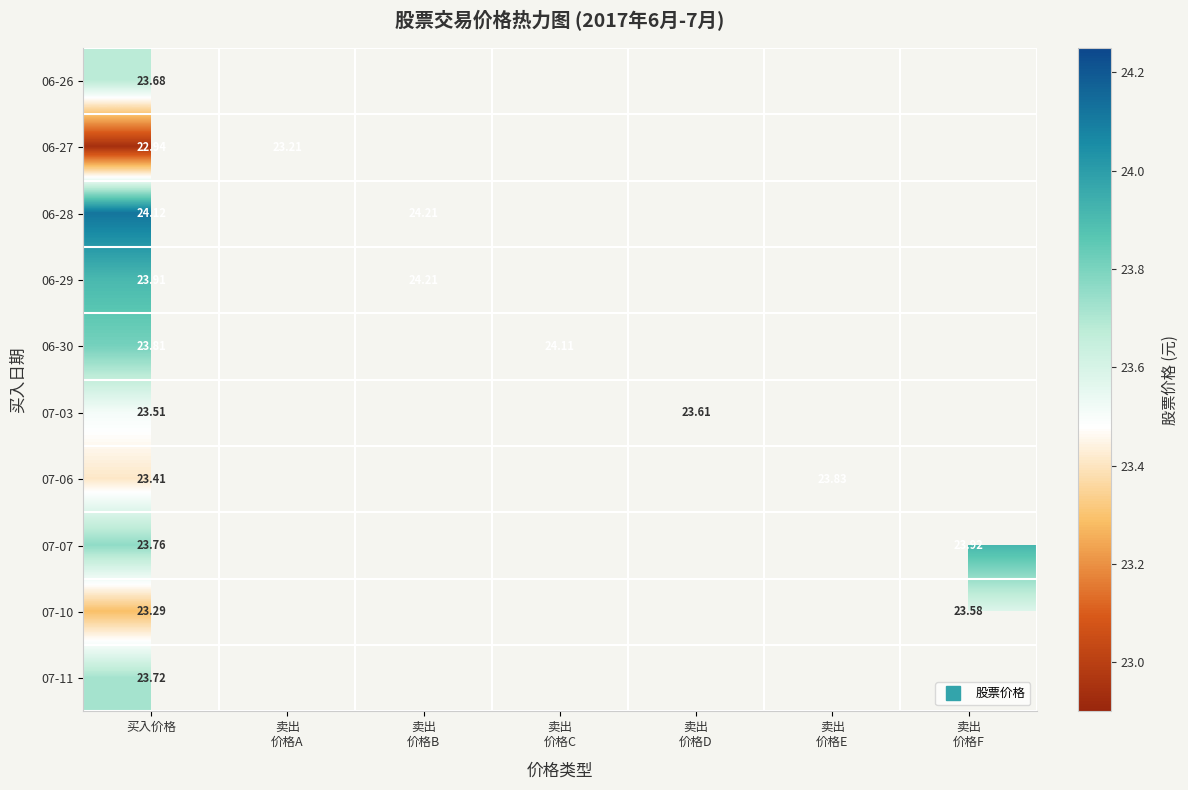

Is the value of 06-27 at 卖出 价格C greater than the value of 06-30 at 卖出 价格E?

No